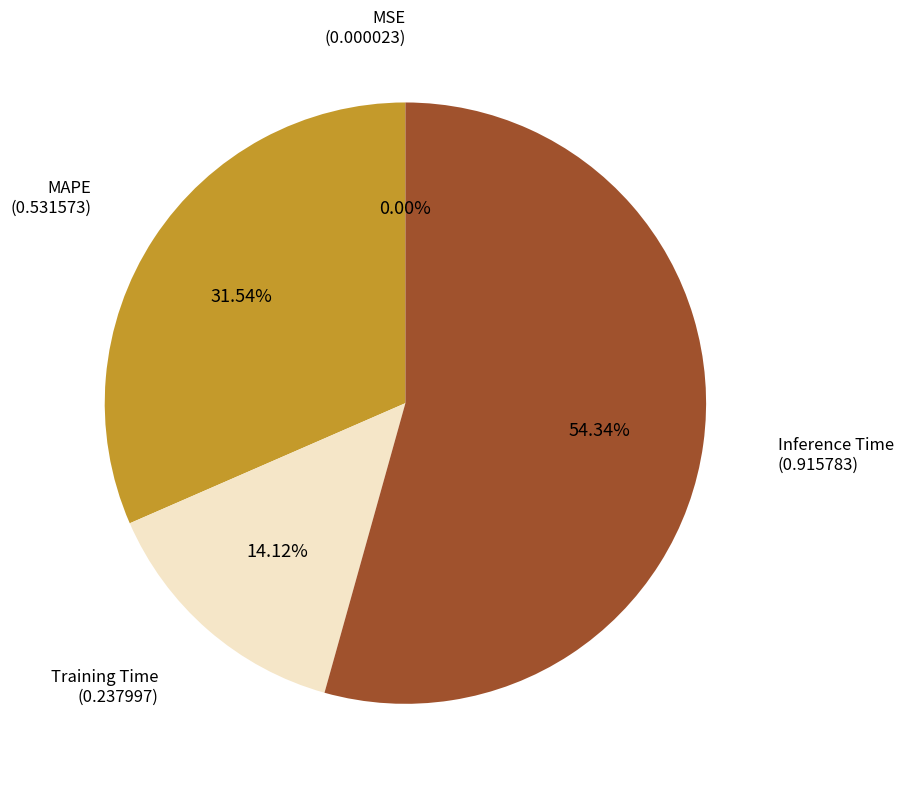

Does any single category account for the majority?

Yes